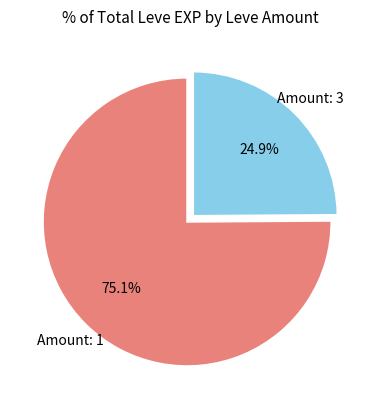

To the nearest percent, what is the difference between the largest and smallest slice percentages?

50%